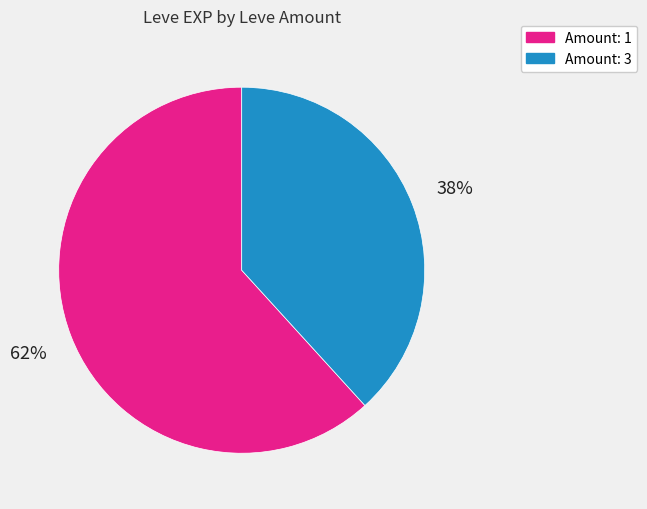

To the nearest percent, what is the difference between the largest and smallest slice percentages?

24%